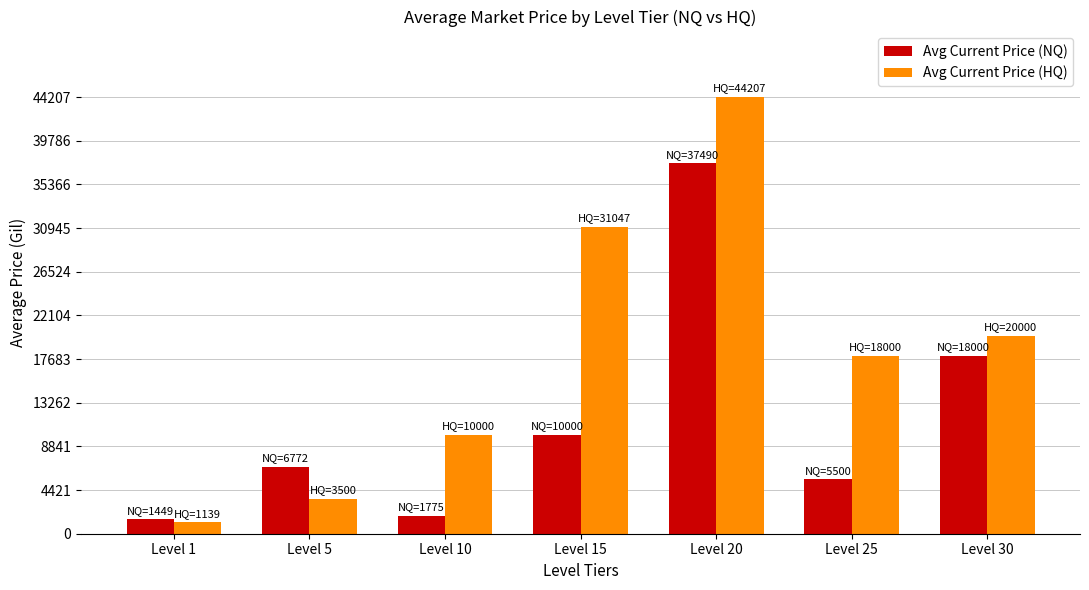

Which series has the widest spread of values?

Avg Current Price (HQ)